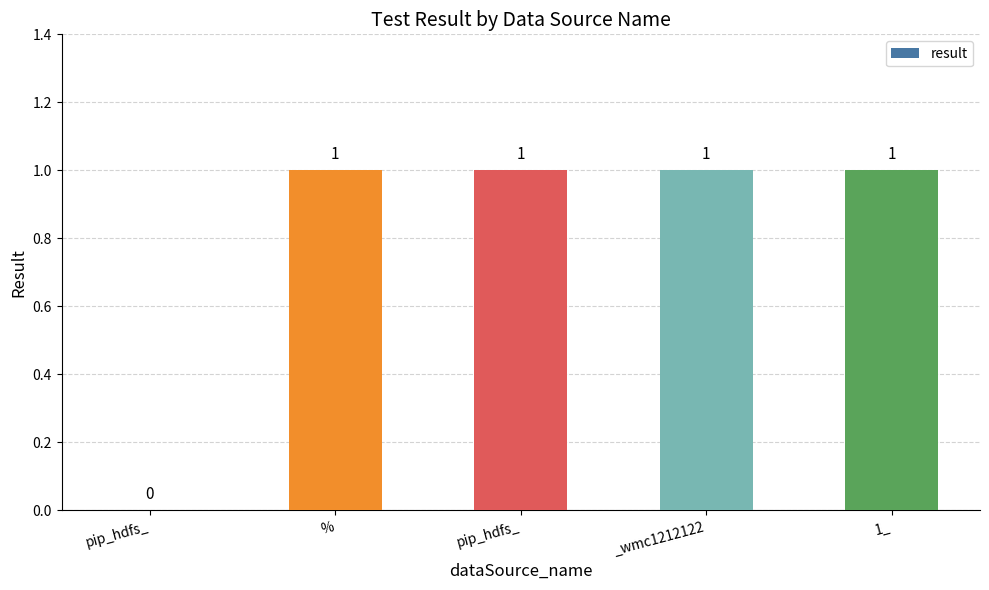

Reading right to left, extract all data points from this chart.

1	1	1	1	0